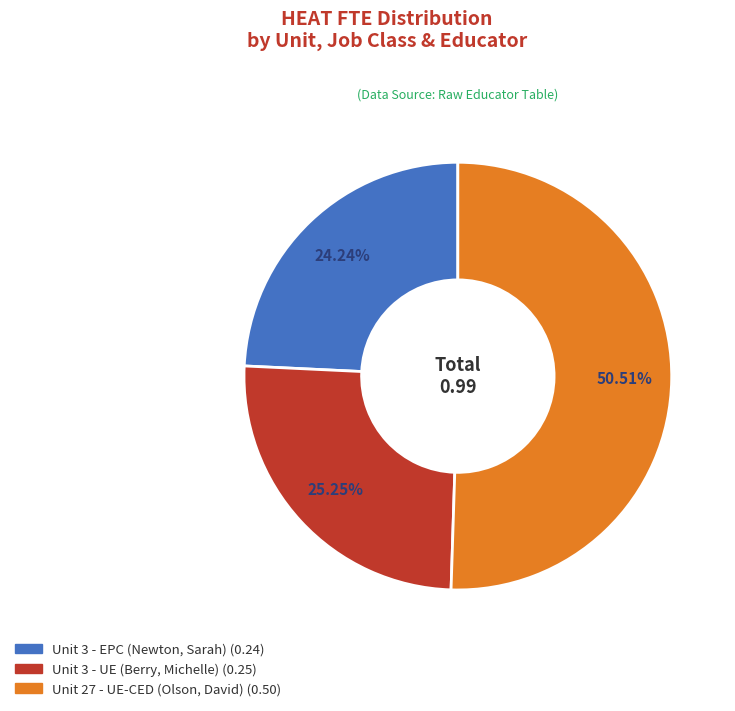

Which slice is the largest?

Unit 27 - UE-CED (Olson, David)